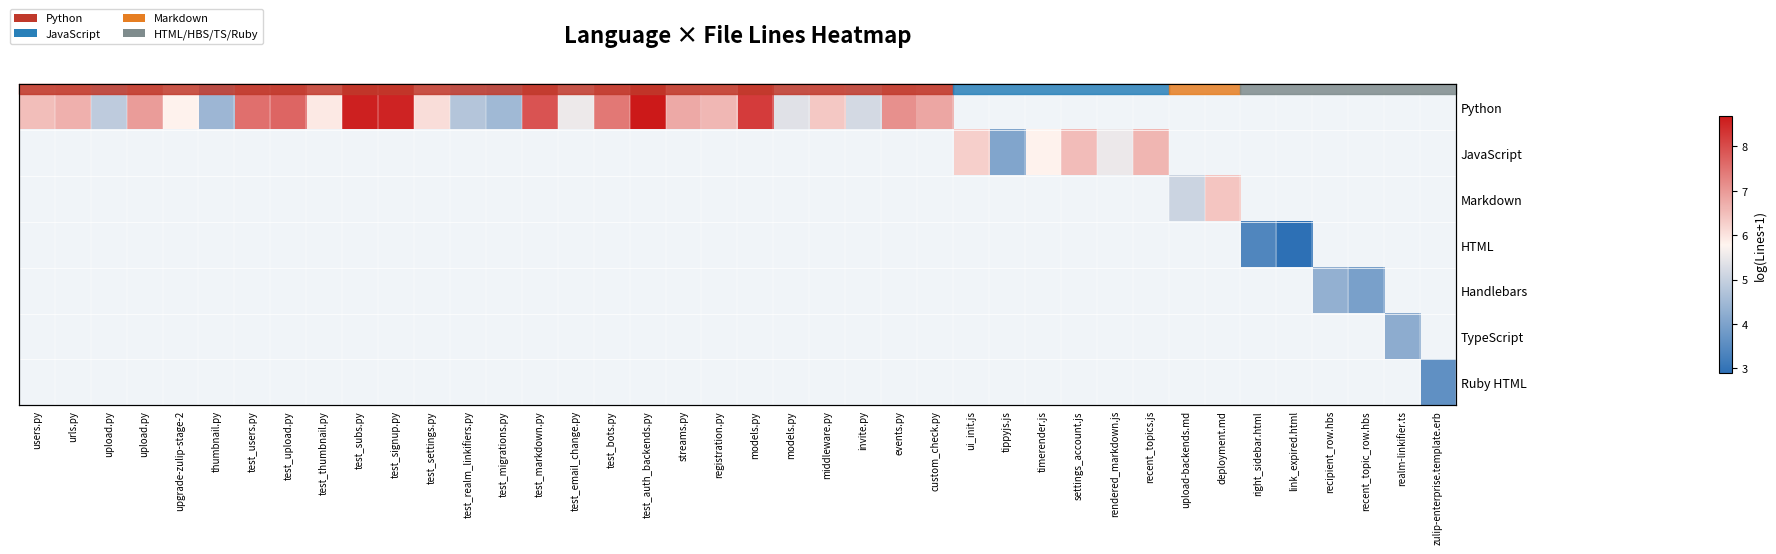

Which series has the largest range (max minus min)?

Python